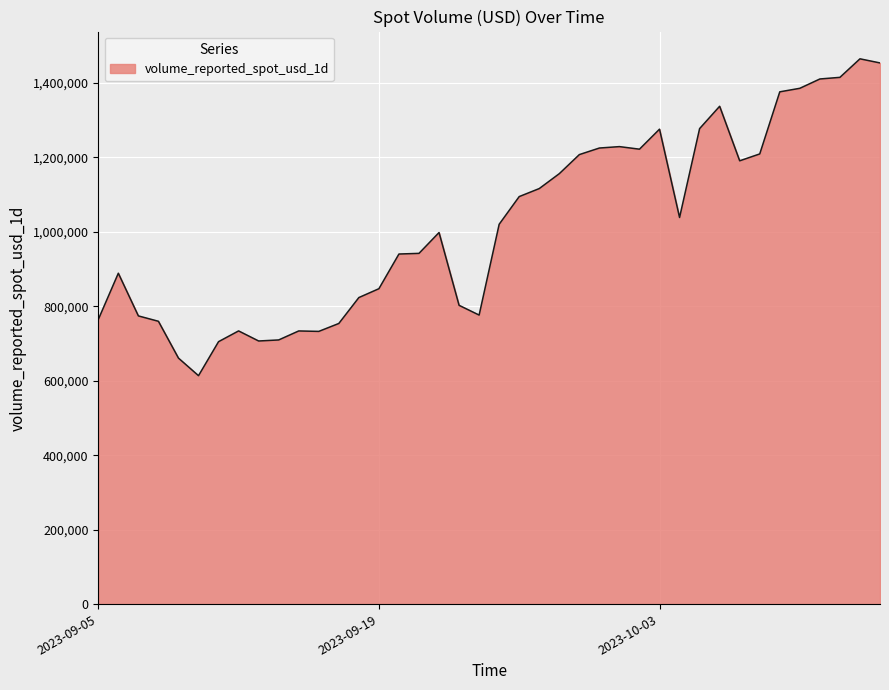

What is the greatest value displayed?

1465039.5